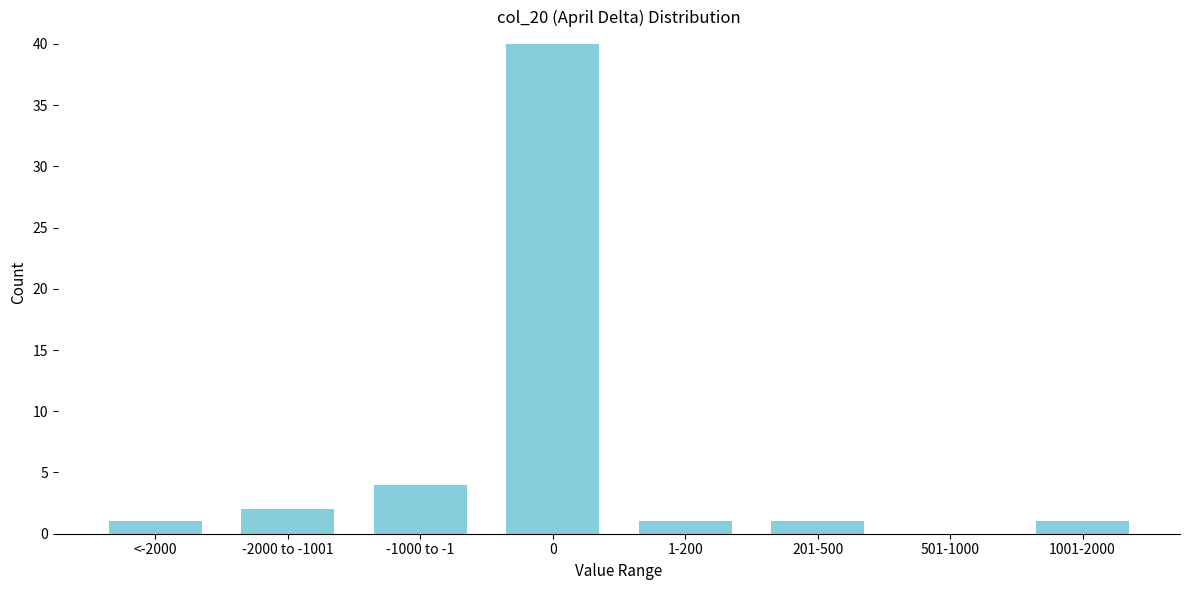

Reading left to right, extract all data points from this chart.

<-2000=1	-2000 to -1001=2	-1000 to -1=4	0=40	1-200=1	201-500=1	501-1000=0	1001-2000=1